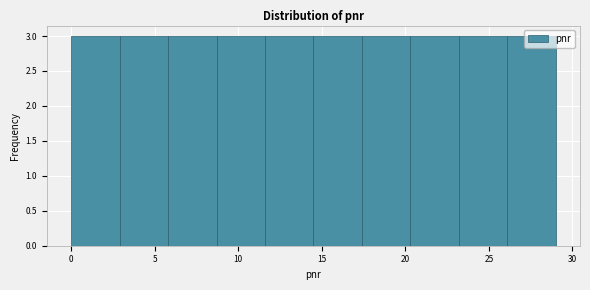

Reading left to right, list every bar in this chart as the range it spans on the x-axis followed by its height. Neither the bar edges nor the heights are printed on the chart, so give them approximately, as read against the axes.

0.0 to 2.9: 3
2.9 to 5.8: 3
5.8 to 8.7: 3
8.7 to 11.6: 3
11.6 to 14.5: 3
14.5 to 17.4: 3
17.4 to 20.3: 3
20.3 to 23.2: 3
23.2 to 26.1: 3
26.1 to 29.0: 3